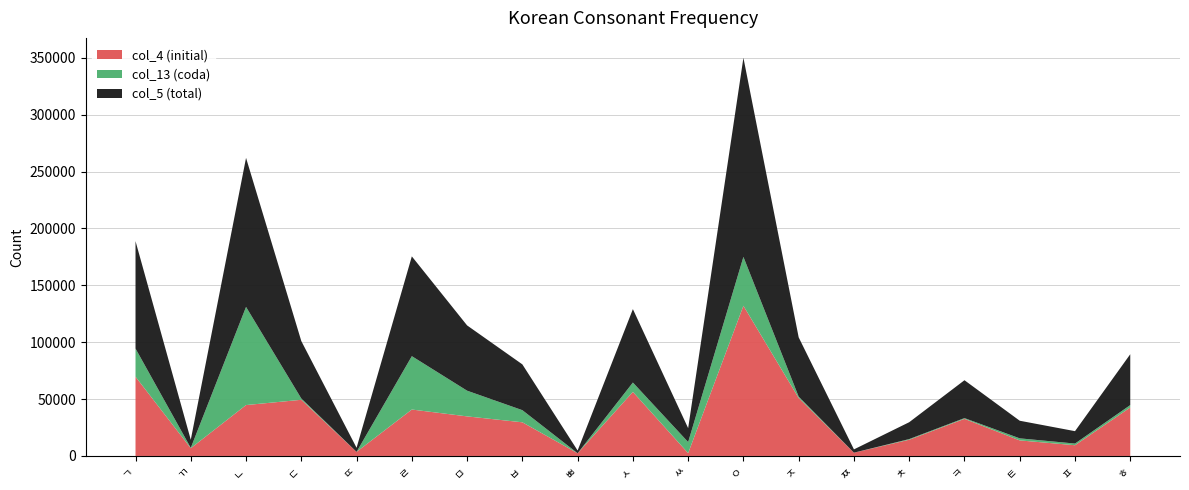

Reading left to right, extract all data points from this chart.

col_4 (initial): ㄱ=69666	ㄲ=6807	ㄴ=44748	ㄷ=49381	ㄸ=3592	ㄹ=40820	ㅁ=34784	ㅂ=29593	ㅃ=2388	ㅅ=56328	ㅆ=2477	ㅇ=132020	ㅈ=50945	ㅉ=2887	ㅊ=14262	ㅋ=32626	ㅌ=13676	ㅍ=9434	ㅎ=42628
col_13 (coda): ㄱ=24766	ㄲ=308	ㄴ=86275	ㄷ=1126	ㄸ=0	ㄹ=46910	ㅁ=22602	ㅂ=10662	ㅃ=0	ㅅ=8216	ㅆ=9738	ㅇ=42995	ㅈ=1190	ㅉ=0	ㅊ=573	ㅋ=662	ㅌ=1806	ㅍ=1466	ㅎ=2091
col_5 (total): ㄱ=94432	ㄲ=7115	ㄴ=131023	ㄷ=50507	ㄸ=3592	ㄹ=87730	ㅁ=57386	ㅂ=40255	ㅃ=2388	ㅅ=64544	ㅆ=12215	ㅇ=175015	ㅈ=52135	ㅉ=2887	ㅊ=14835	ㅋ=33288	ㅌ=15482	ㅍ=10900	ㅎ=44719